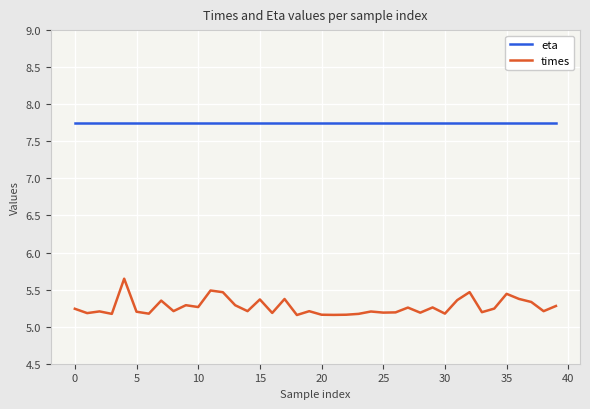

Which series has the largest range (max minus min)?

times